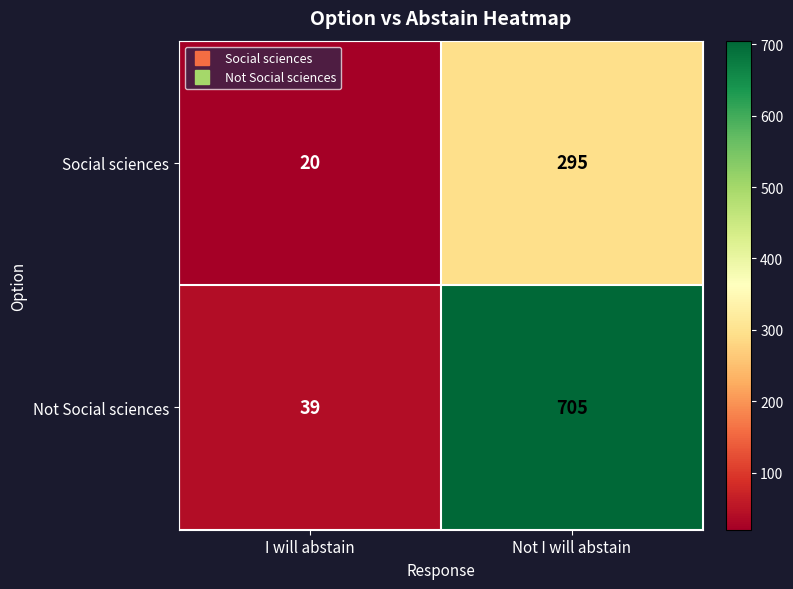

Which series has the largest total across all categories?

Not Social sciences